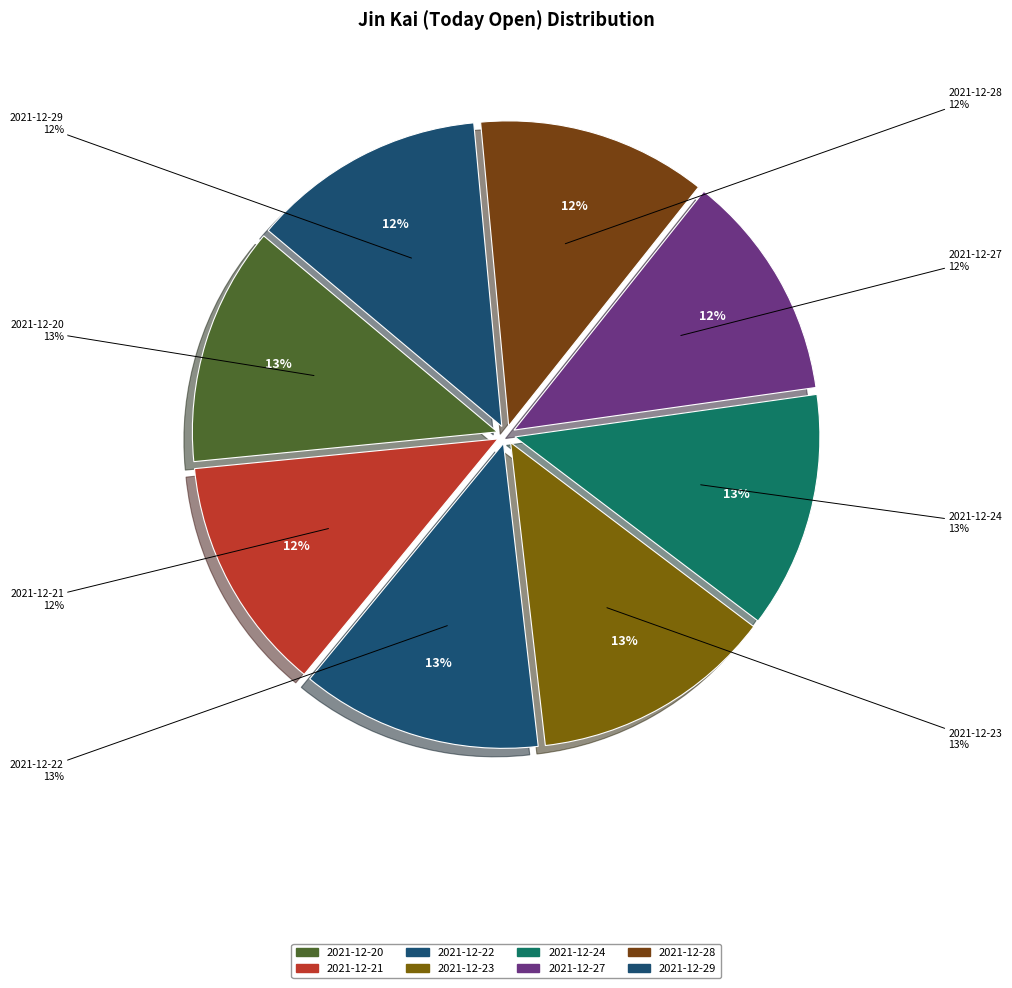

Is there a majority slice in this chart?

No